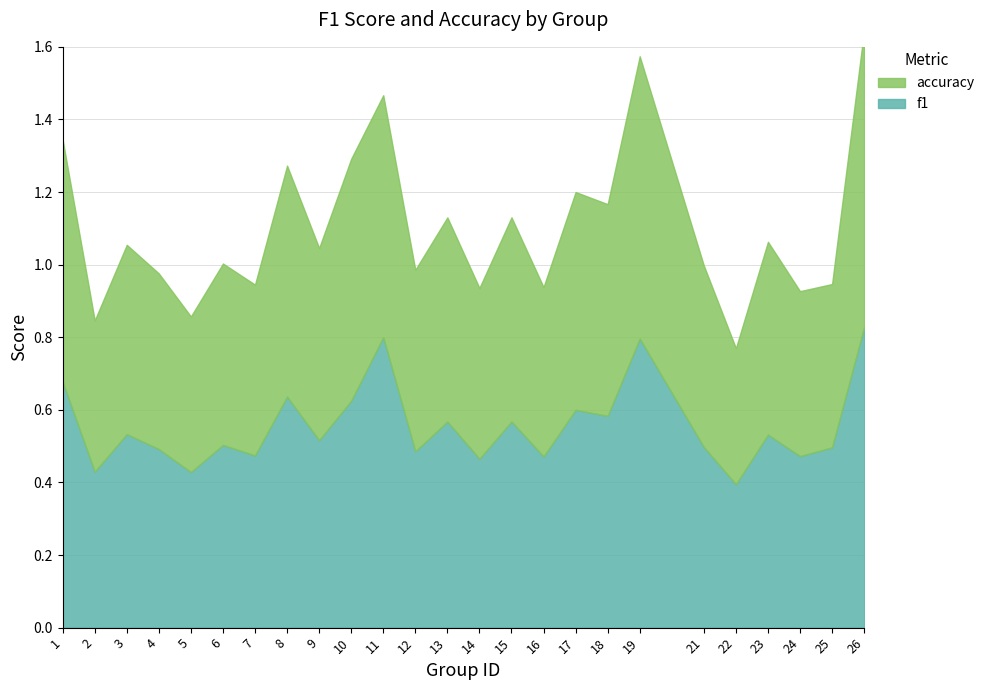

Between 23 and 24, which series saw the biggest shift?

accuracy